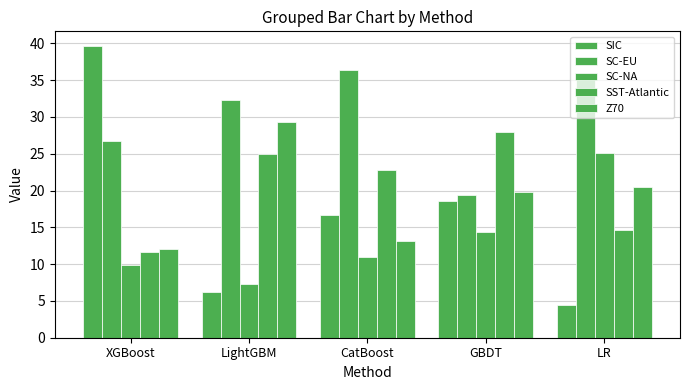

Which label corresponds to the smallest value in the chart?

LR